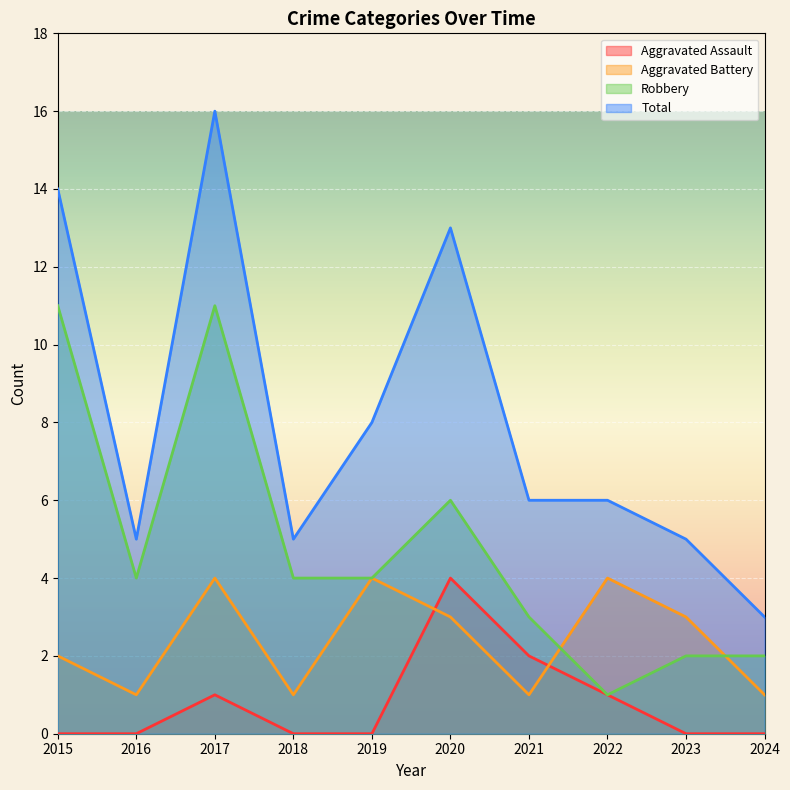

How many lines are shown in the chart?

4